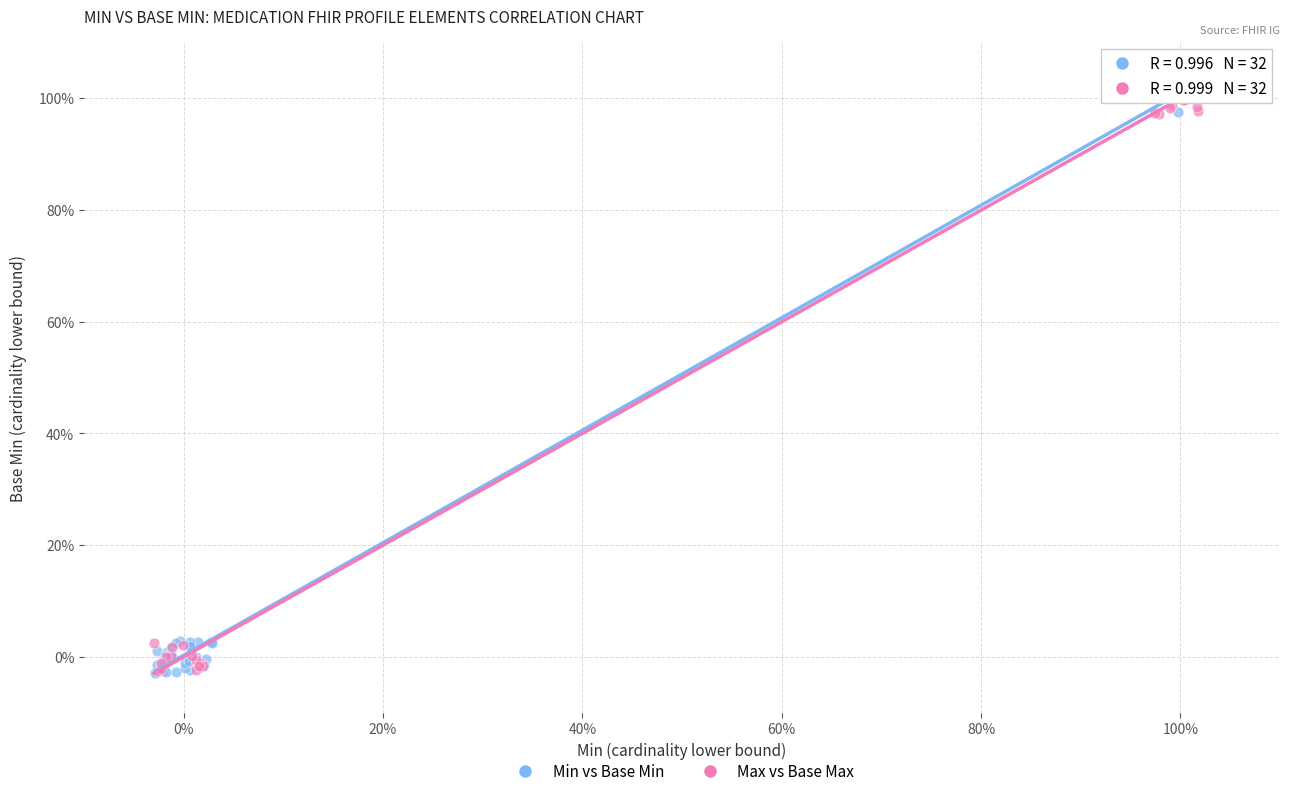

What are all the series names shown in the legend?

Min vs Base Min, Max vs Base Max